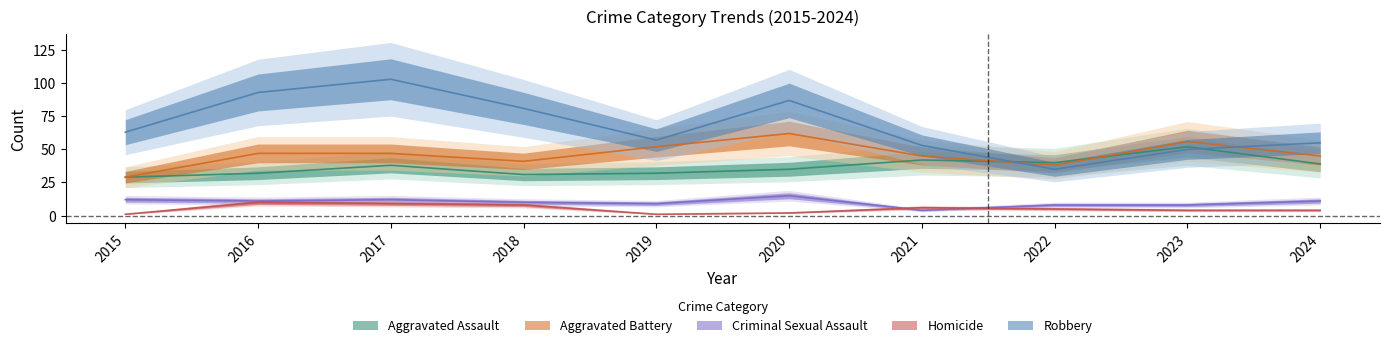

At how many categories does at least one series exceed 63?

4